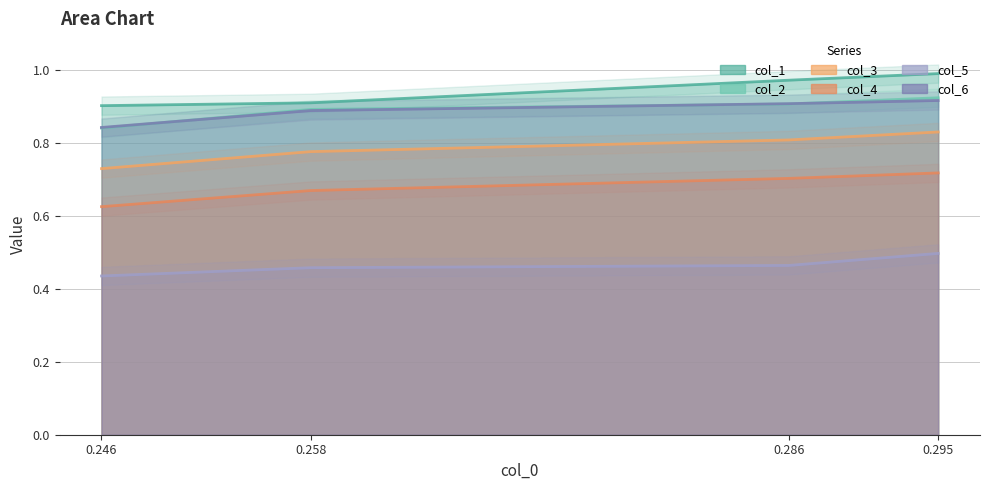

What is the average value of the col_5 series?

0.5